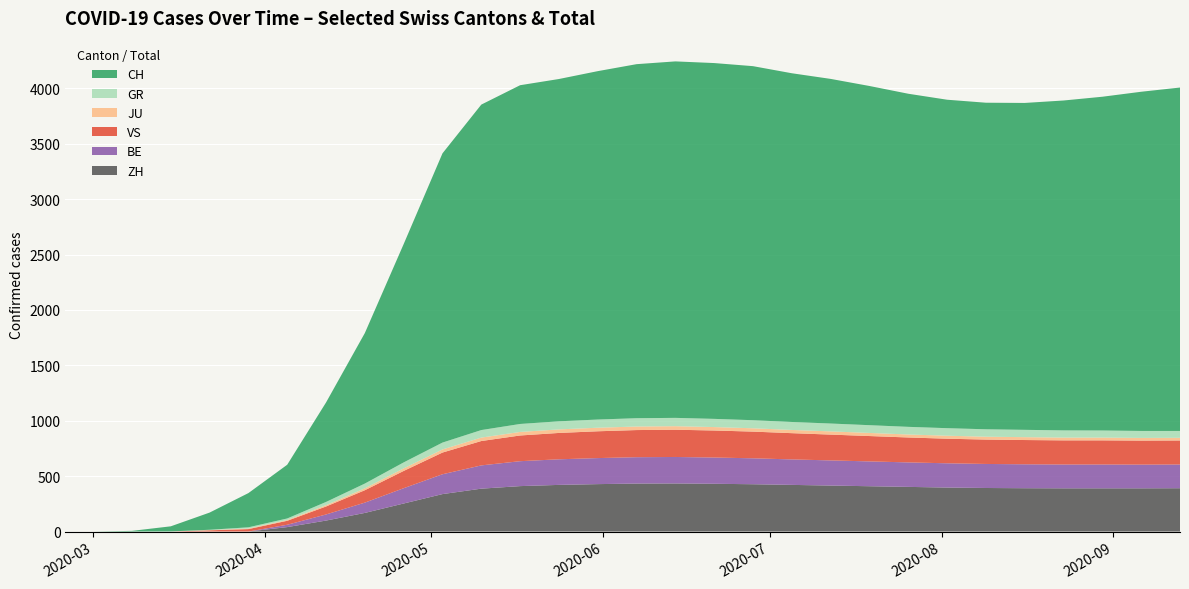

Reading left to right, extract all data points from this chart.

CH: 2020-02-25=0	2020-03-01=0	2020-03-08=6	2020-03-15=46	2020-03-22=155	2020-03-29=309	2020-04-05=485	2020-04-12=898	2020-04-19=1359	2020-04-26=1971	2020-05-03=2611	2020-05-10=2938	2020-05-17=3058	2020-05-24=3090	2020-05-31=3145	2020-06-07=3196	2020-06-14=3218	2020-06-21=3212	2020-06-28=3196	2020-07-05=3148	2020-07-12=3111	2020-07-19=3062	2020-07-26=3007	2020-08-02=2965	2020-08-09=2948	2020-08-16=2951	2020-08-23=2978	2020-08-30=3013	2020-09-06=3062	2020-09-13=3100
GR: 2020-02-25=0	2020-03-01=0	2020-03-08=0	2020-03-15=1	2020-03-22=3	2020-03-29=11	2020-04-05=14	2020-04-12=29	2020-04-19=43	2020-04-26=54	2020-05-03=62	2020-05-10=68	2020-05-17=72	2020-05-24=73	2020-05-31=74	2020-06-07=75	2020-06-14=75	2020-06-21=74	2020-06-28=73	2020-07-05=72	2020-07-12=71	2020-07-19=70	2020-07-26=69	2020-08-02=68	2020-08-09=67	2020-08-16=66	2020-08-23=65	2020-08-30=64	2020-09-06=63	2020-09-13=62
JU: 2020-02-25=0	2020-03-01=0	2020-03-08=0	2020-03-15=0	2020-03-22=2	2020-03-29=5	2020-04-05=7	2020-04-12=12	2020-04-19=17	2020-04-26=23	2020-05-03=28	2020-05-10=31	2020-05-17=32	2020-05-24=32	2020-05-31=32	2020-06-07=32	2020-06-14=32	2020-06-21=31	2020-06-28=30	2020-07-05=29	2020-07-12=29	2020-07-19=28	2020-07-26=27	2020-08-02=27	2020-08-09=26	2020-08-16=26	2020-08-23=25	2020-08-30=25	2020-09-06=24	2020-09-13=24
VS: 2020-02-25=0	2020-03-01=0	2020-03-08=0	2020-03-15=0	2020-03-22=11	2020-03-29=22	2020-04-05=36	2020-04-12=72	2020-04-19=112	2020-04-26=156	2020-05-03=196	2020-05-10=220	2020-05-17=232	2020-05-24=238	2020-05-31=242	2020-06-07=245	2020-06-14=246	2020-06-21=244	2020-06-28=241	2020-07-05=237	2020-07-12=233	2020-07-19=229	2020-07-26=225	2020-08-02=222	2020-08-09=220	2020-08-16=219	2020-08-23=218	2020-08-30=218	2020-09-06=217	2020-09-13=217
BE: 2020-02-25=0	2020-03-01=0	2020-03-08=0	2020-03-15=0	2020-03-22=0	2020-03-29=0	2020-04-05=21	2020-04-12=55	2020-04-19=93	2020-04-26=138	2020-05-03=179	2020-05-10=210	2020-05-17=225	2020-05-24=231	2020-05-31=235	2020-06-07=238	2020-06-14=239	2020-06-21=237	2020-06-28=234	2020-07-05=230	2020-07-12=227	2020-07-19=224	2020-07-26=221	2020-08-02=219	2020-08-09=217	2020-08-16=216	2020-08-23=215	2020-08-30=215	2020-09-06=214	2020-09-13=214
ZH: 2020-02-25=0	2020-03-01=0	2020-03-08=0	2020-03-15=0	2020-03-22=0	2020-03-29=0	2020-04-05=40	2020-04-12=99	2020-04-19=168	2020-04-26=253	2020-05-03=338	2020-05-10=387	2020-05-17=410	2020-05-24=421	2020-05-31=428	2020-06-07=433	2020-06-14=434	2020-06-21=431	2020-06-28=427	2020-07-05=421	2020-07-12=415	2020-07-19=409	2020-07-26=403	2020-08-02=397	2020-08-09=393	2020-08-16=391	2020-08-23=390	2020-08-30=390	2020-09-06=390	2020-09-13=391